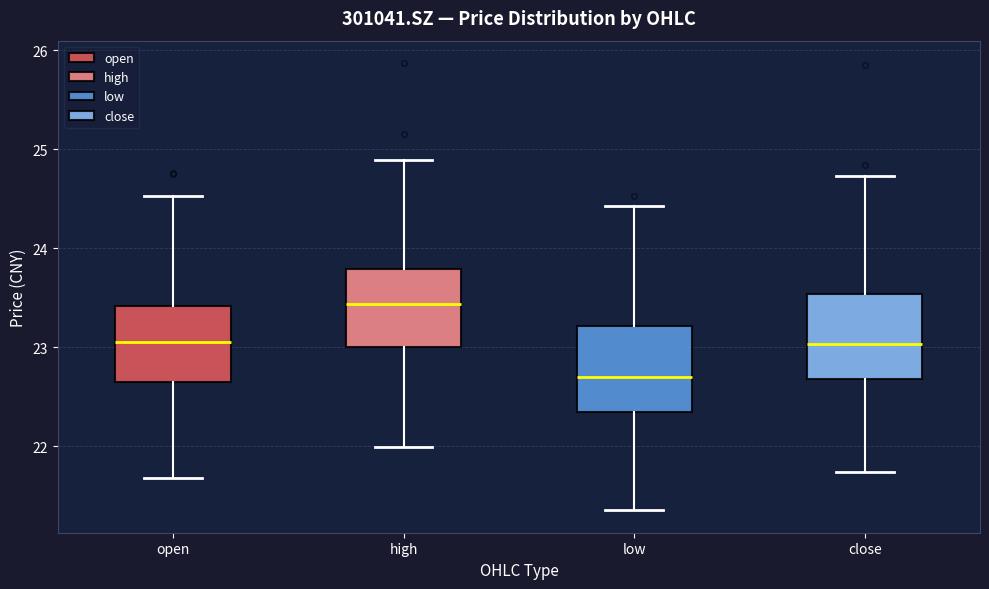

Reading left to right, read every box against the y-axis: the position of its median line, the range the box covers, and the ends of its whiskers. The values are not printed on the chart, so give them approximately, as read against the axis.

open: median 23.1, box 22.6 to 23.4, whiskers 21.7 to 24.5
high: median 23.4, box 23.0 to 23.8, whiskers 22.0 to 24.9
low: median 22.7, box 22.3 to 23.2, whiskers 21.4 to 24.4
close: median 23.0, box 22.7 to 23.5, whiskers 21.7 to 24.7